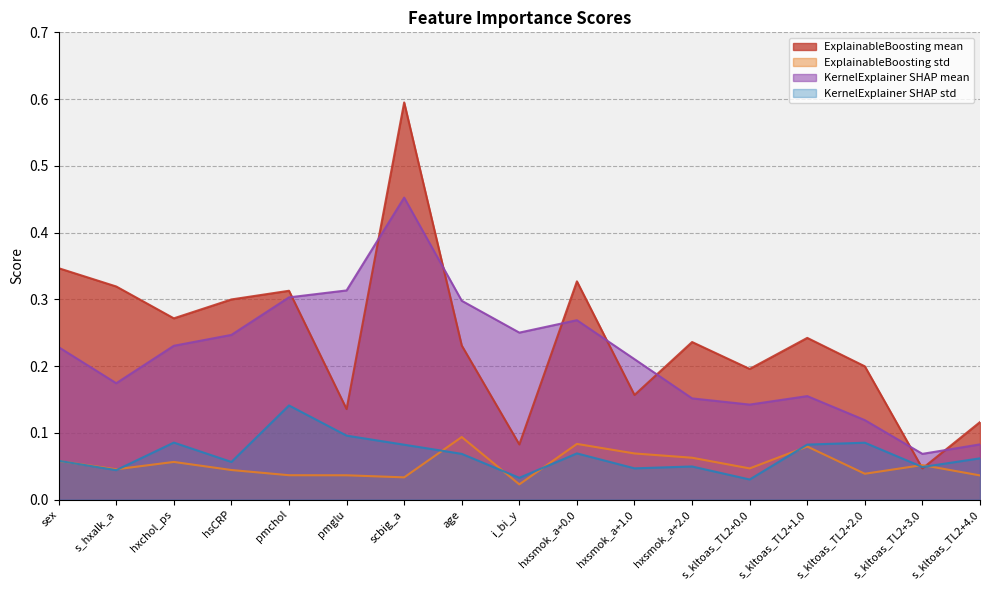

Does the chart have visible grid lines?

Yes